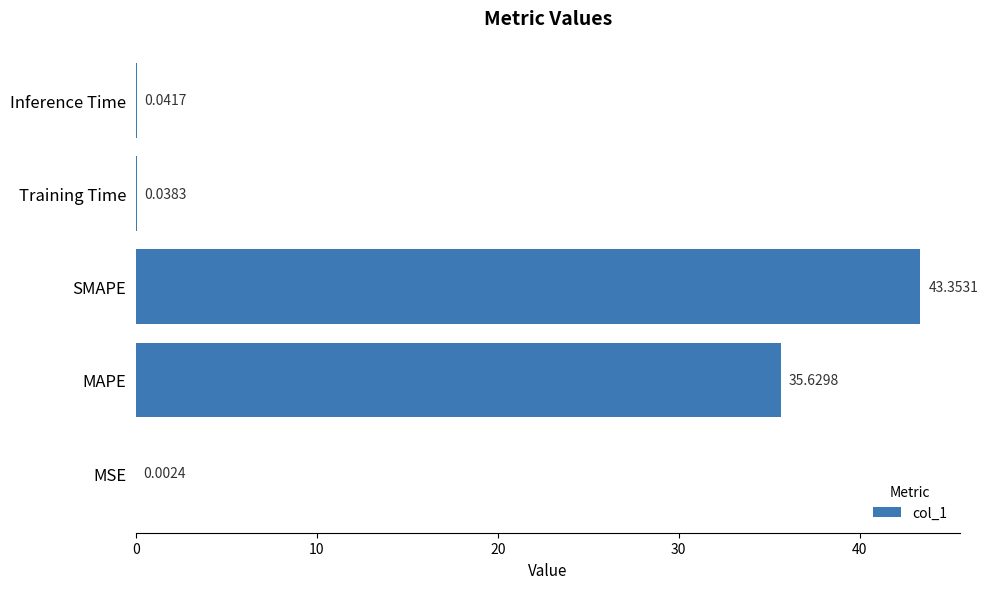

Where is the data nearest to the value 21?

MAPE